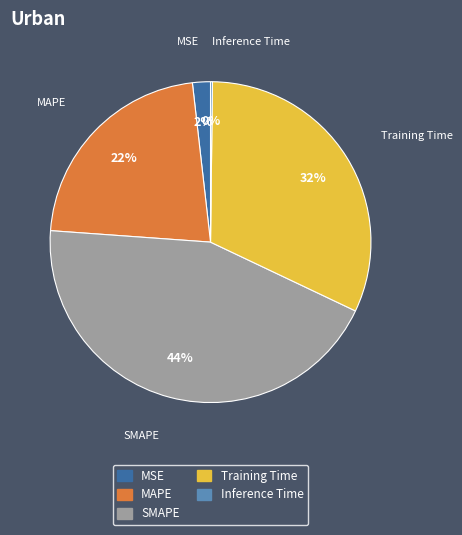

To the nearest percent, what is the combined percentage of Training Time and SMAPE?

76%